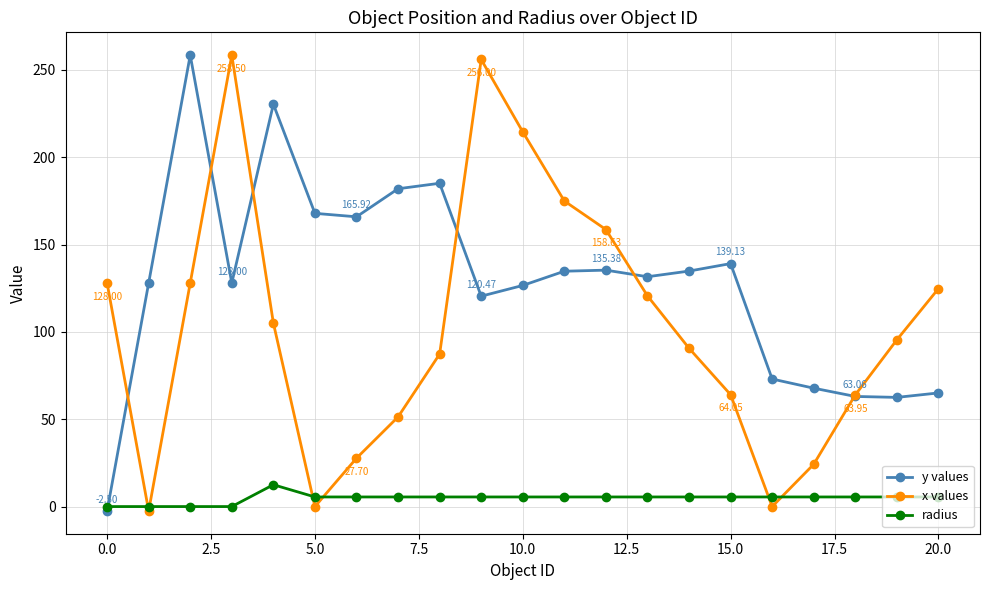

List the series in order of their overall mean, highest first.

y values, x values, radius